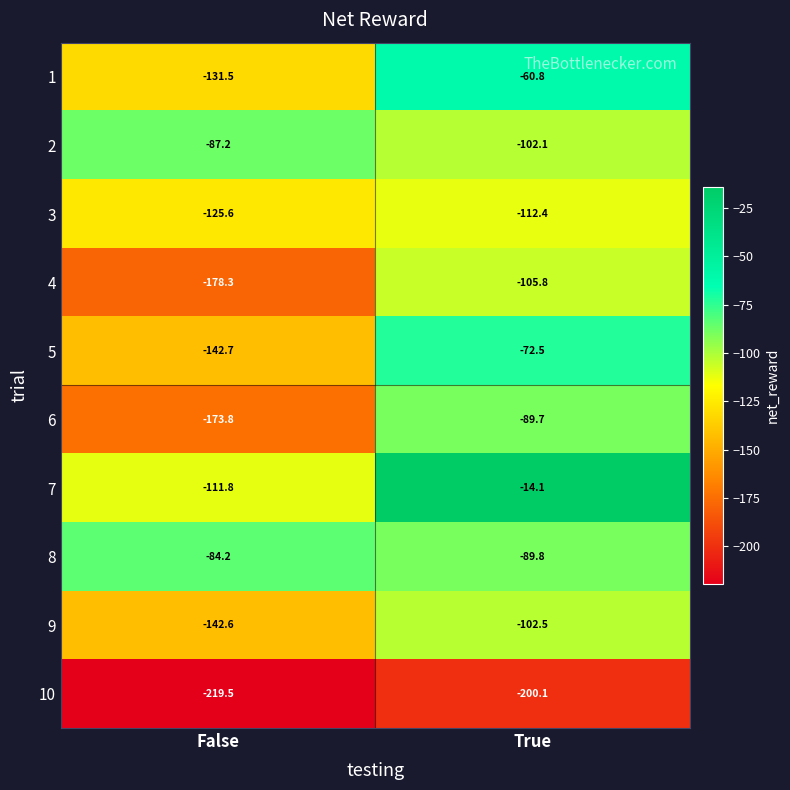

Reading right to left, extract all data points from this chart.

1: -60.8	-131.5
2: -102.1	-87.2
3: -112.4	-125.6
4: -105.8	-178.3
5: -72.5	-142.7
6: -89.7	-173.8
7: -14.1	-111.8
8: -89.8	-84.2
9: -102.5	-142.6
10: -200.1	-219.5